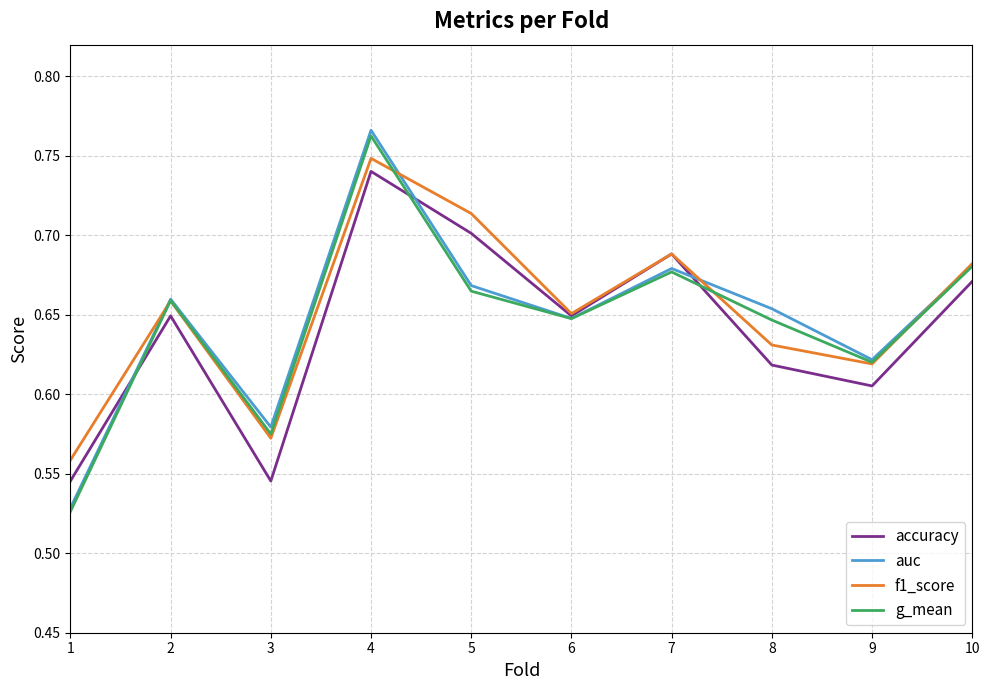

The auc series shows 0.2 at 3. True or false?

False